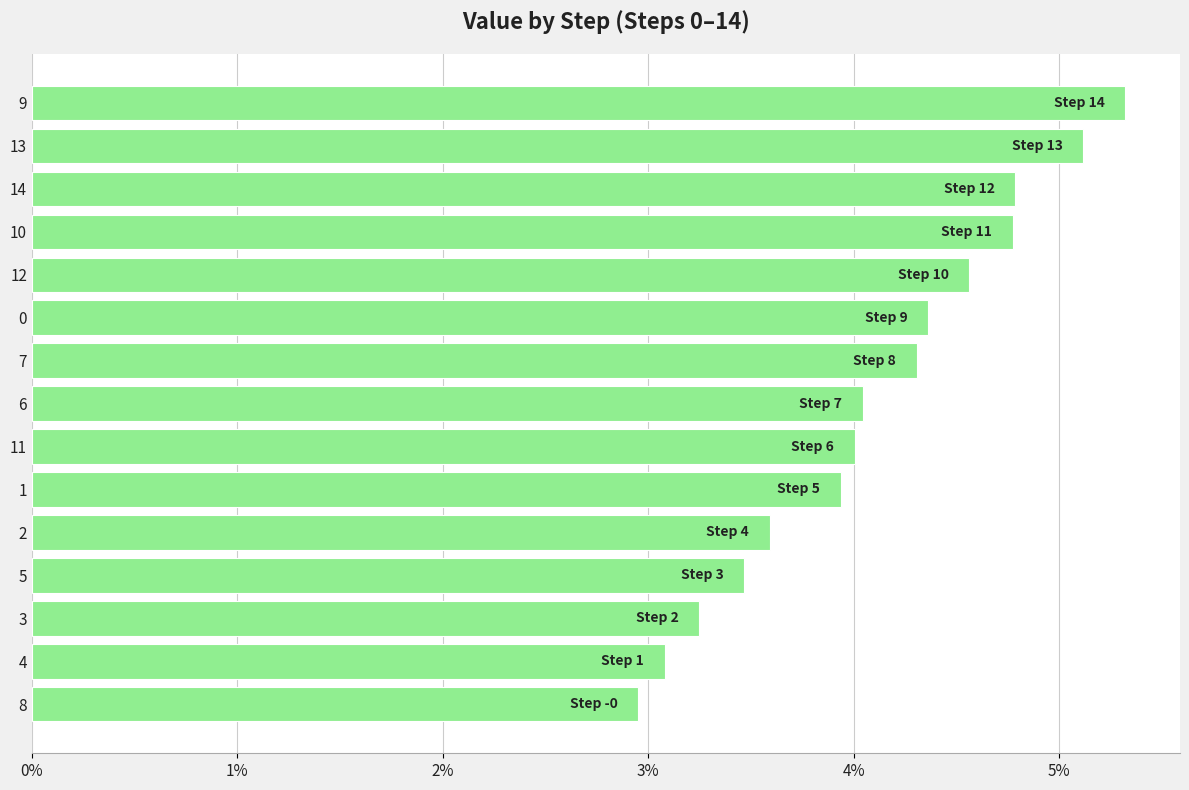

What is the maximum value shown in the chart?

0.1